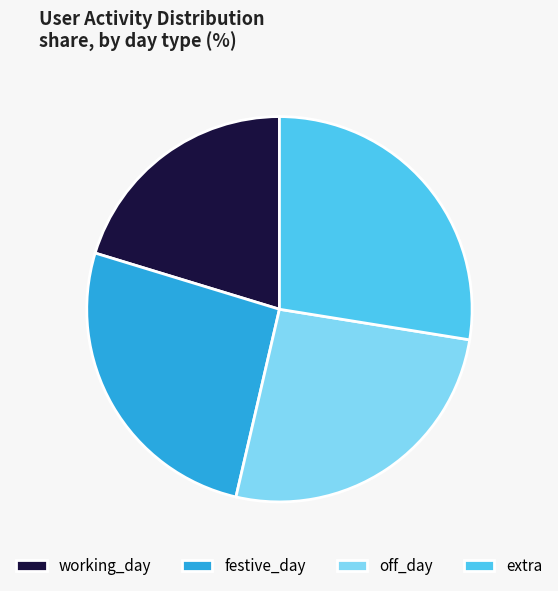

What is the ratio of the value at extra to the value at festive_day?

1.1